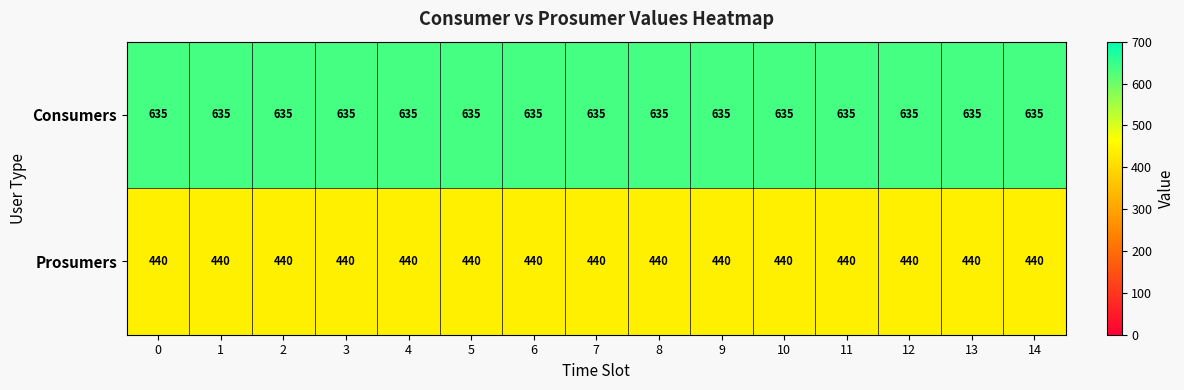

What is the spread (max minus min) of values at 2?

195